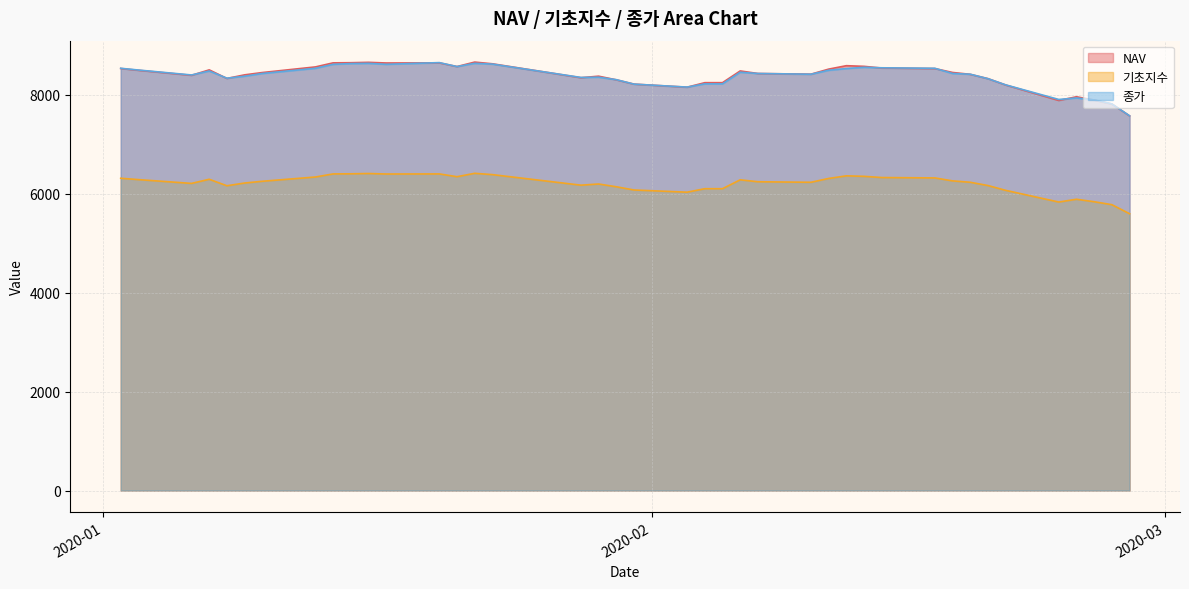

Where is the first local maximum for 기초지수?

2020-01-07